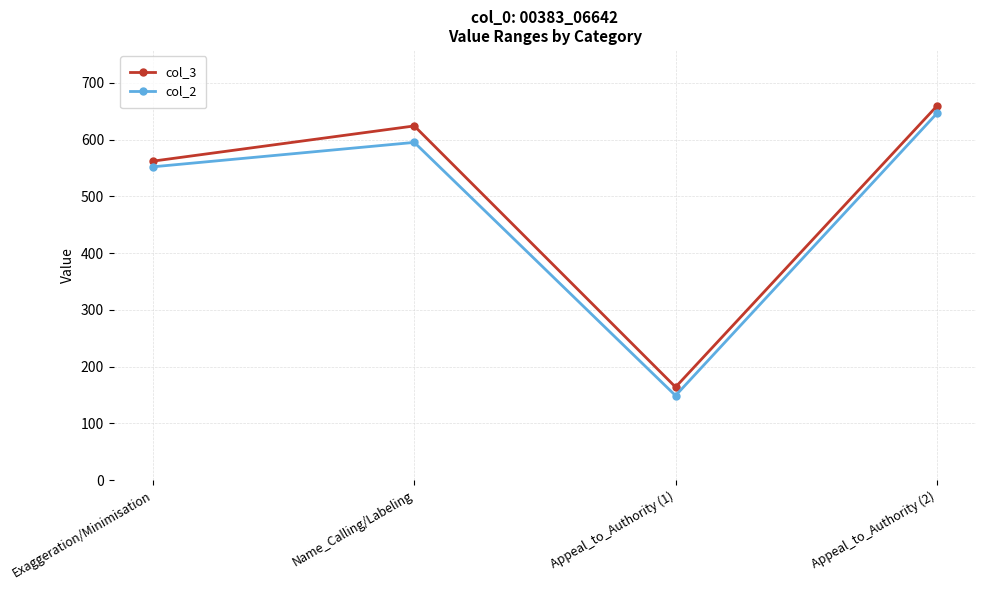

What is the label of the 3rd point from the right?

Name_Calling/Labeling